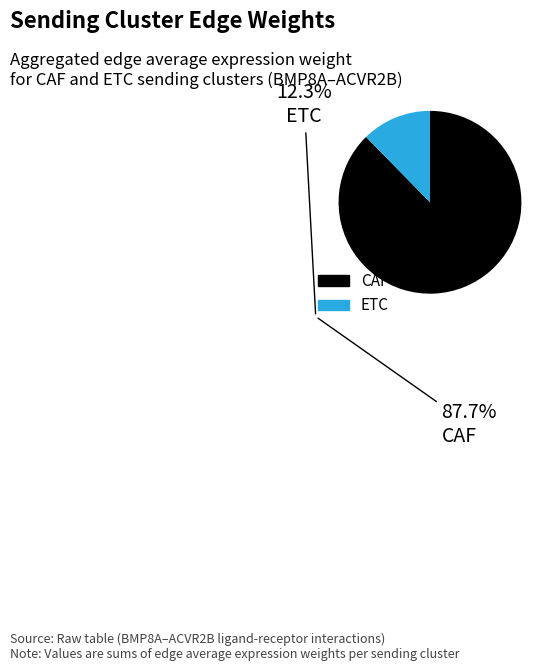

What is the ratio of the value at CAF to the value at ETC?

7.1